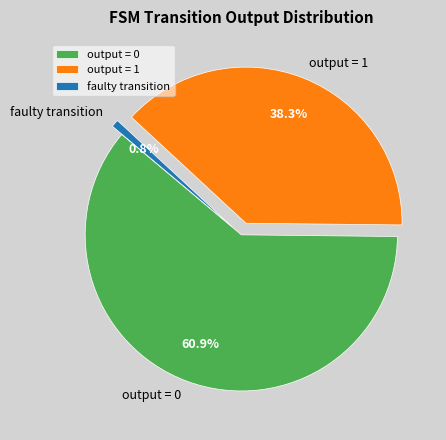

Which category has the smallest portion of the pie?

faulty transition